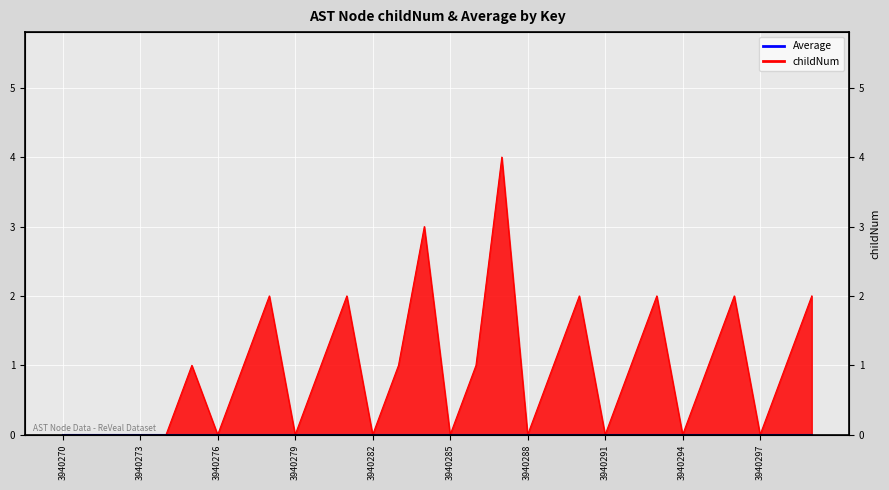

What is the sum of all values?

28